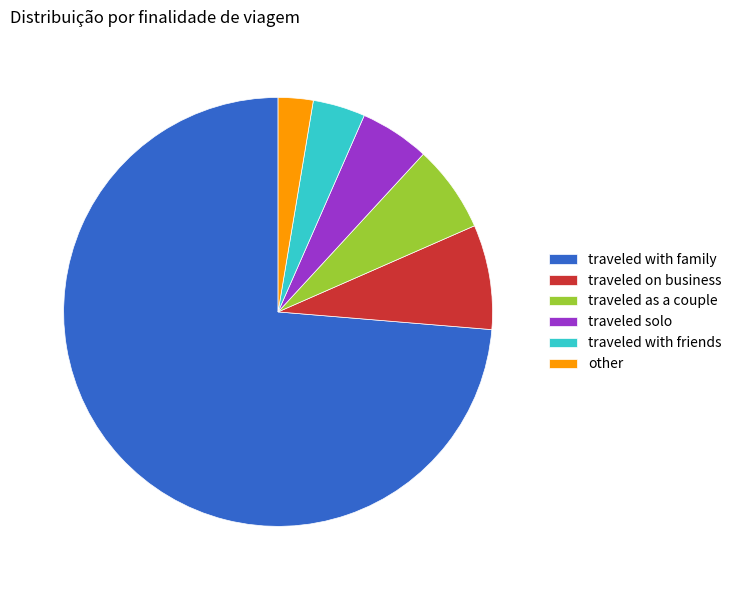

Count the number of slices in the pie.

6